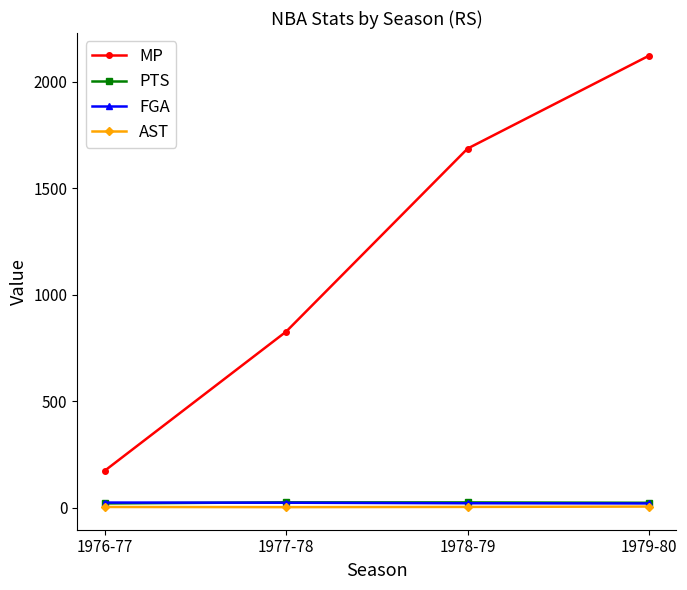

At which label does MP reach its peak?

1979-80